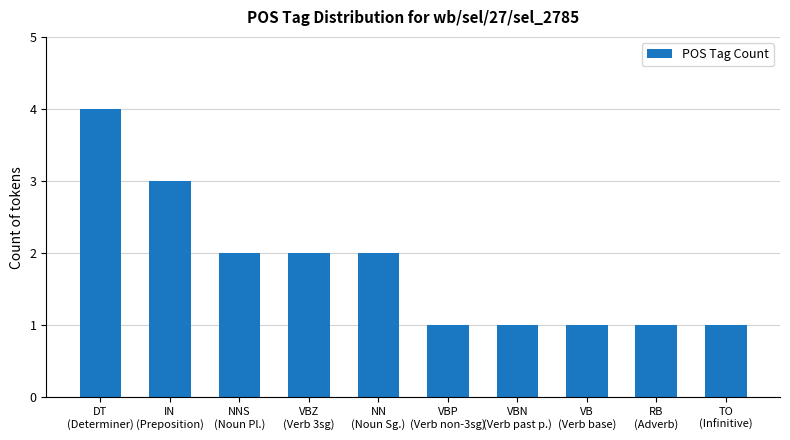

The chart shows a value of 2 at TO
(Infinitive). True or false?

False